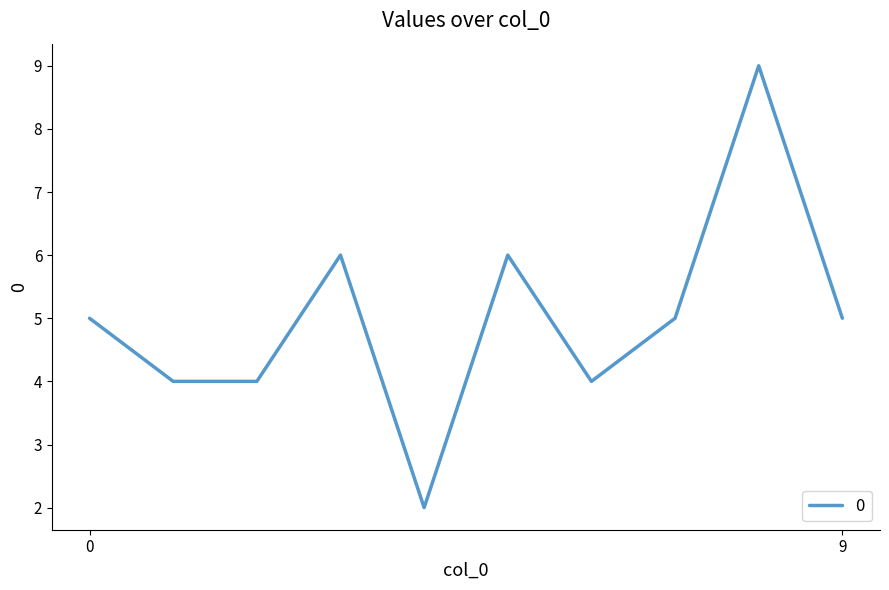

What is the difference between the maximum and minimum values?

7